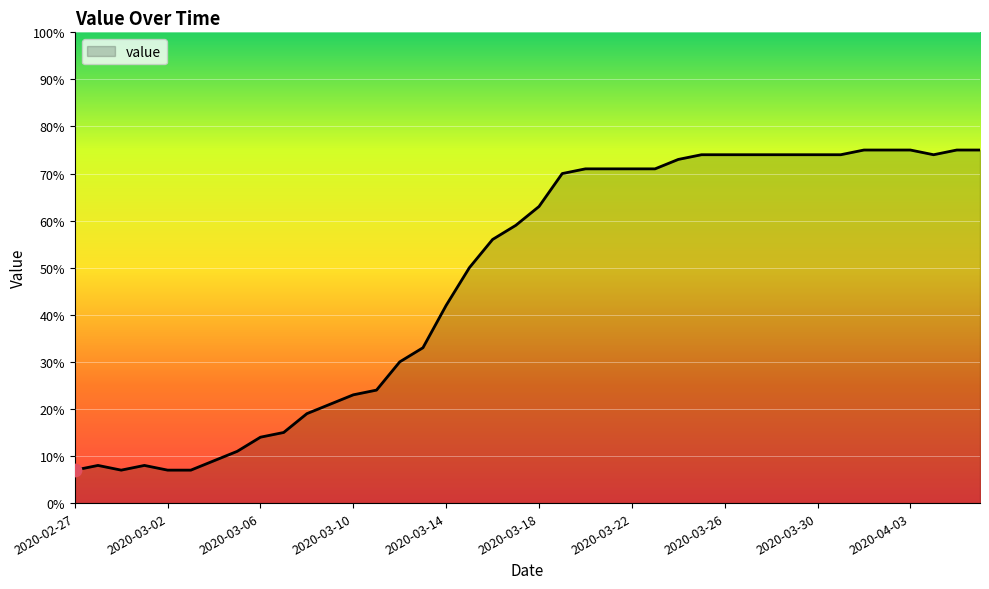

What is the difference between the maximum and minimum values?

68.0